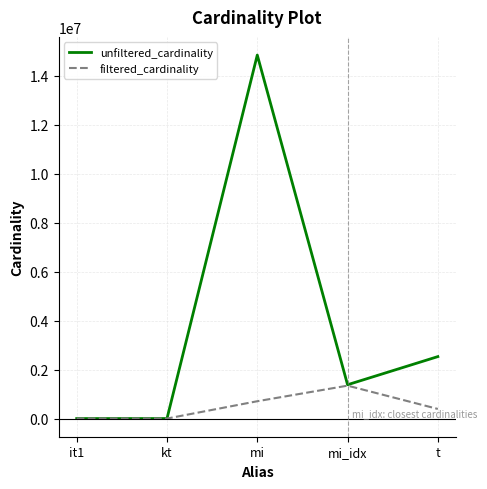

The value of unfiltered_cardinality at it1 is 113. True or false?

True